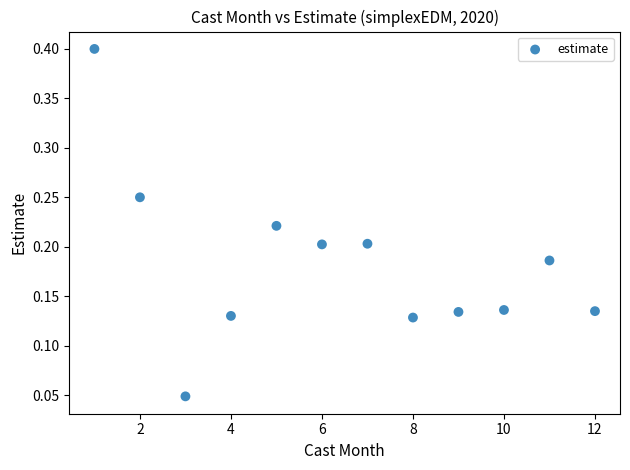

What is the range of X values (max minus min)?

11.0